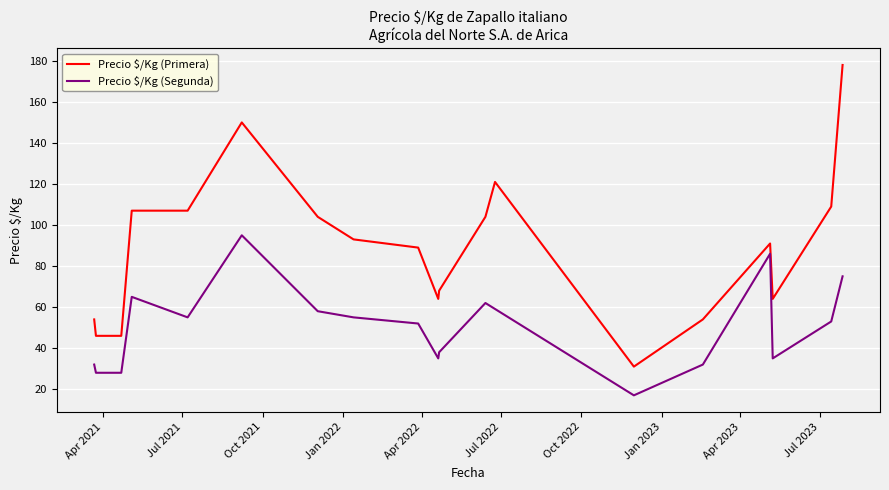

How many values in the Precio $/Kg (Segunda) series are below 53?

9